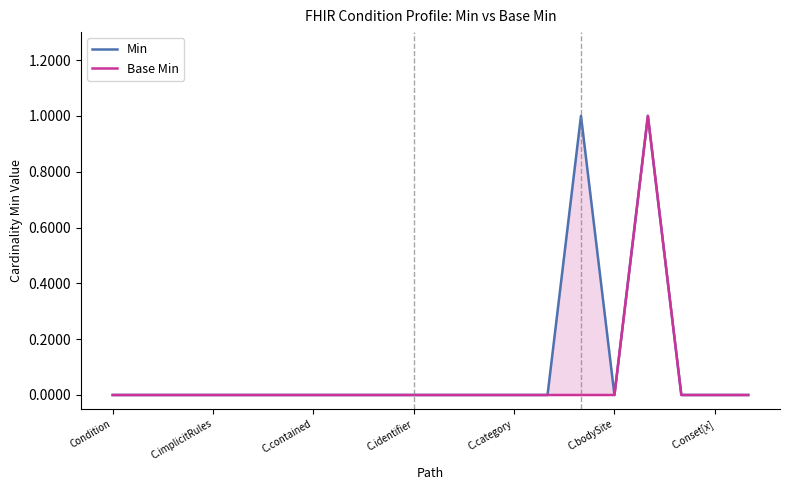

At which category is the sum across all series the highest?

16